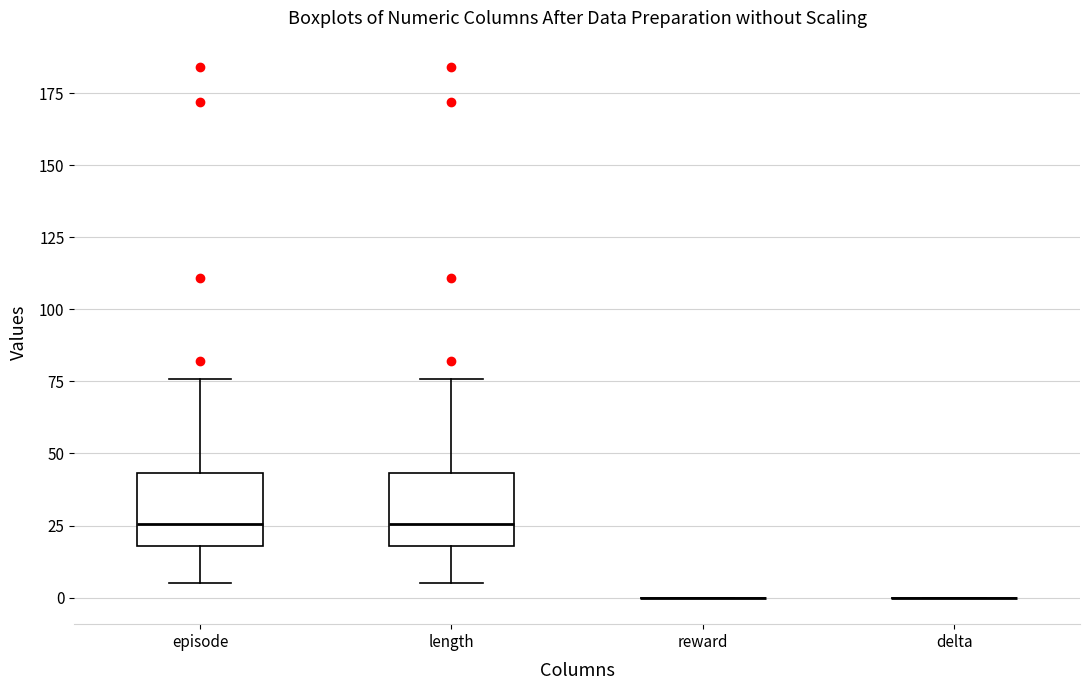

Reading left to right, transcribe this box plot: for each box, give where its median line is, the range the box spans, and where its two whiskers end, as read against the y-axis. The values are not printed on the chart, so give them approximately, as read against the axis.

episode: median 25, box 20 to 45, whiskers 5 to 75
length: median 25, box 20 to 45, whiskers 5 to 75
reward: box collapsed to a line at 0, whiskers 0 to 0
delta: box collapsed to a line at 0, whiskers 0 to 0